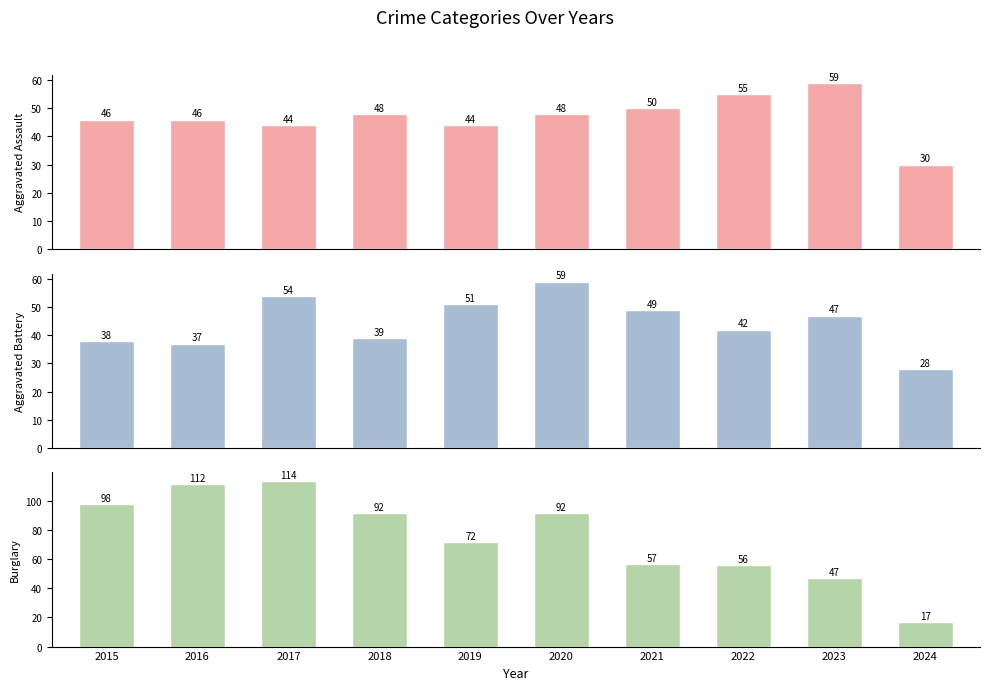

At which label does Aggravated Battery reach its peak?

2020